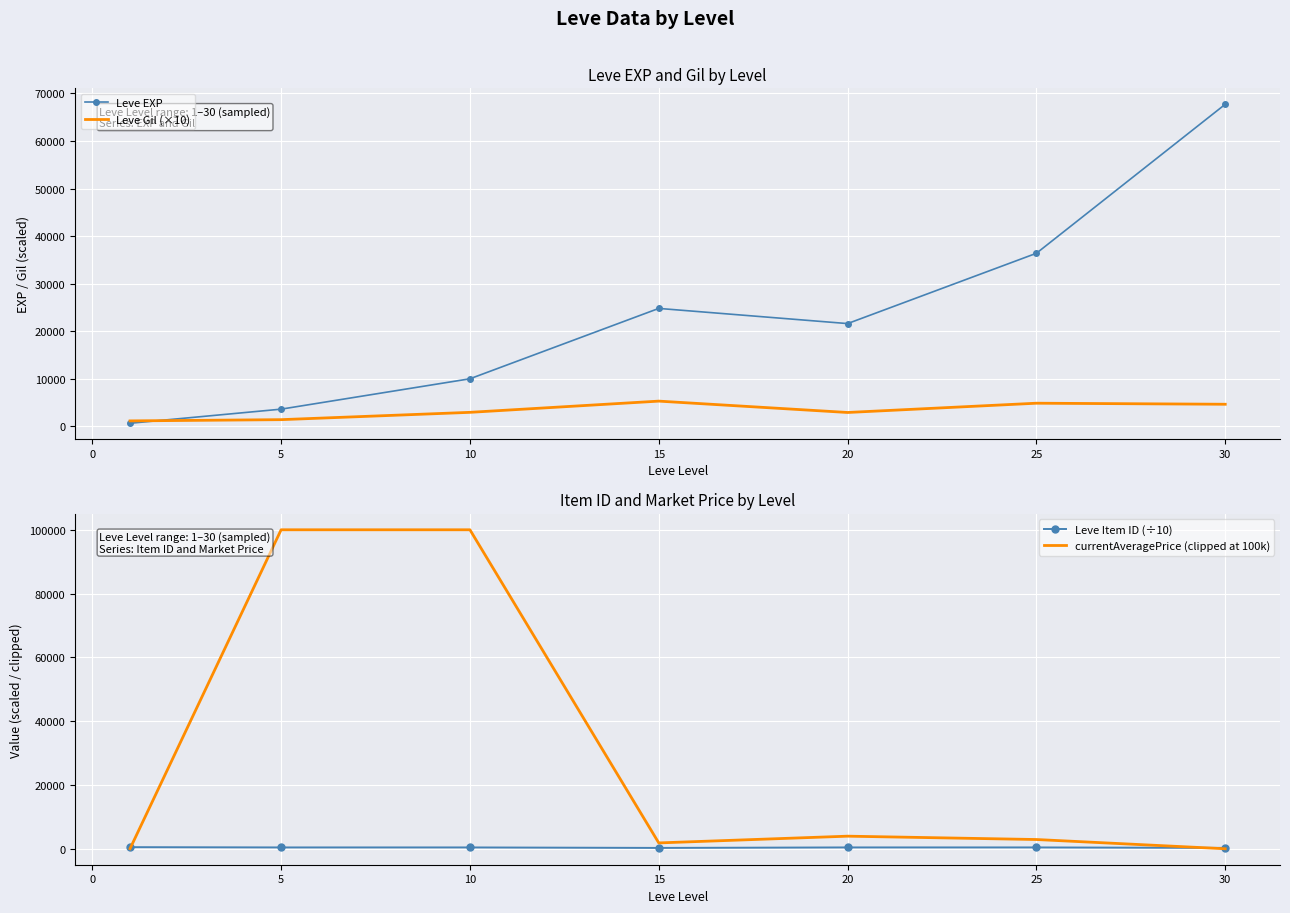

What is the difference between the maximum and minimum values in the Leve Gil (×10) series?

4160